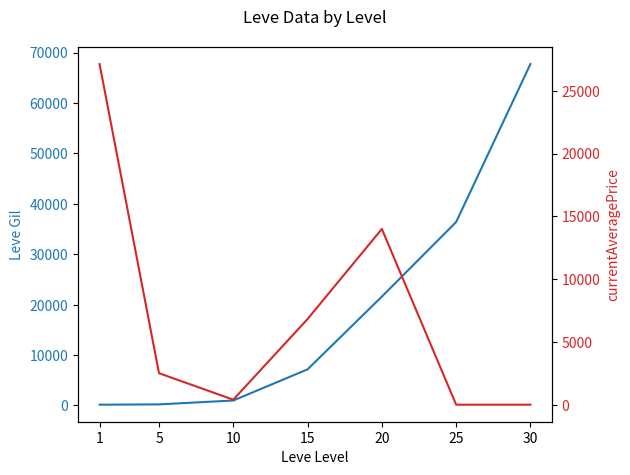

In currentAveragePrice, how many points are lower than both neighbors (excluding endpoints)?

1